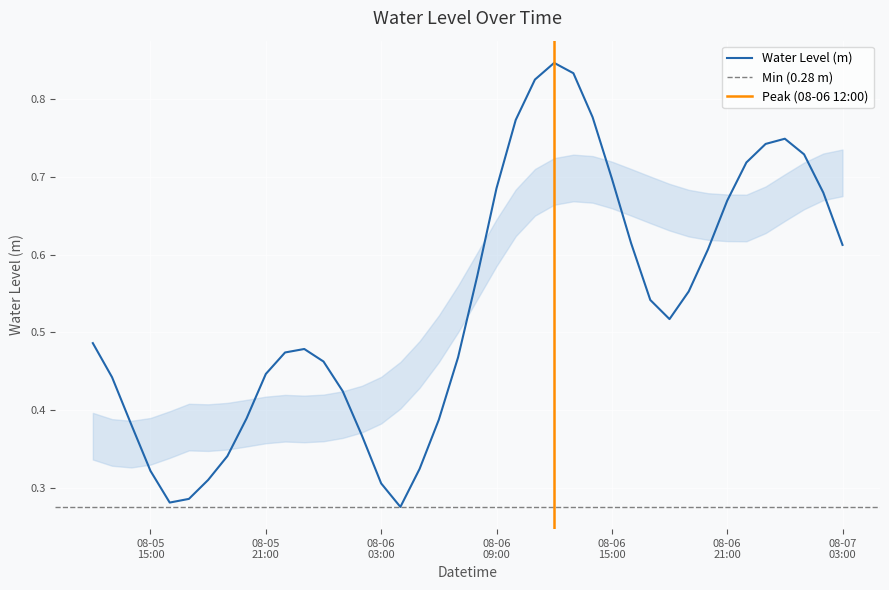

What is the change in value from 2025-08-06 01:00:00 to 2025-08-07 01:00:00?

+0.3